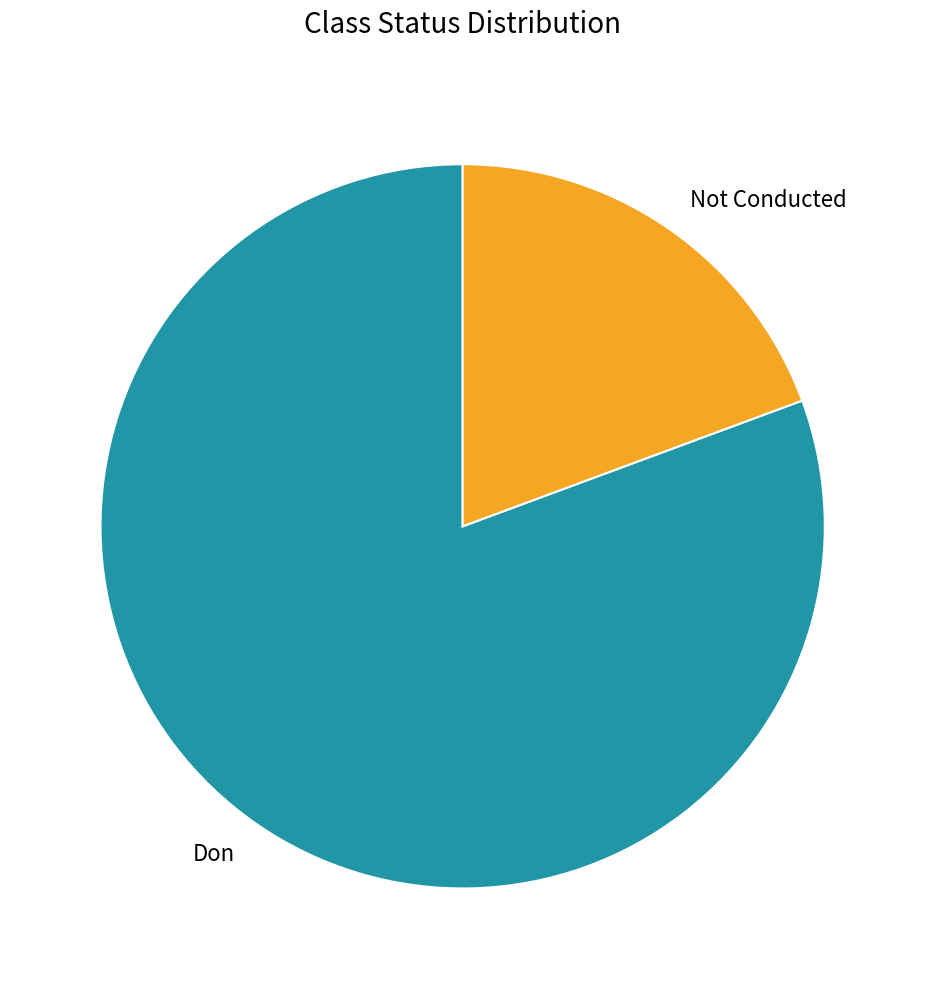

Does any single category account for the majority?

Yes